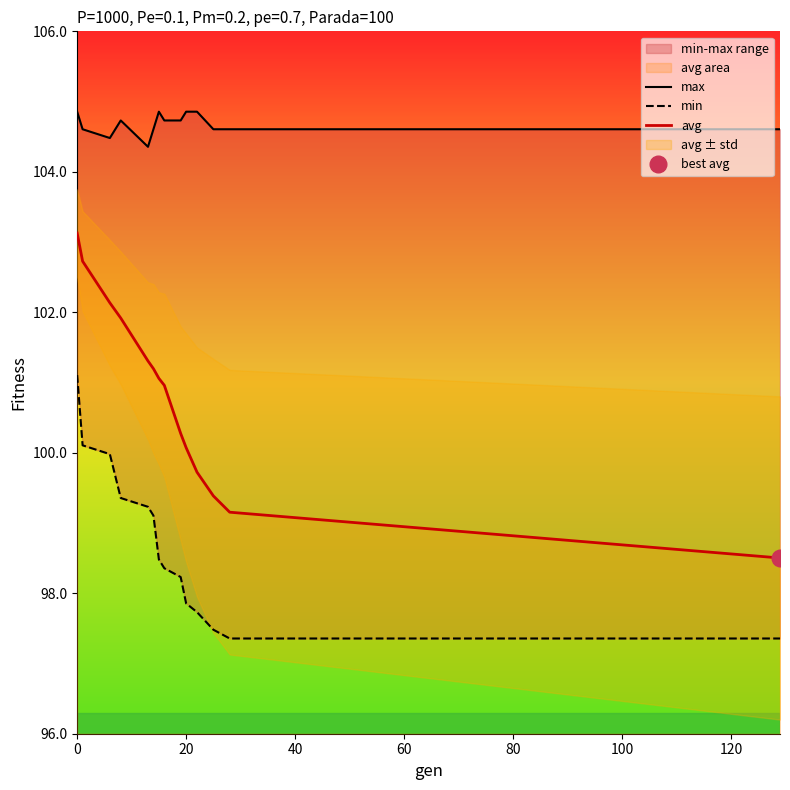

What is the value of the max point at the 12th from the left?

104.6